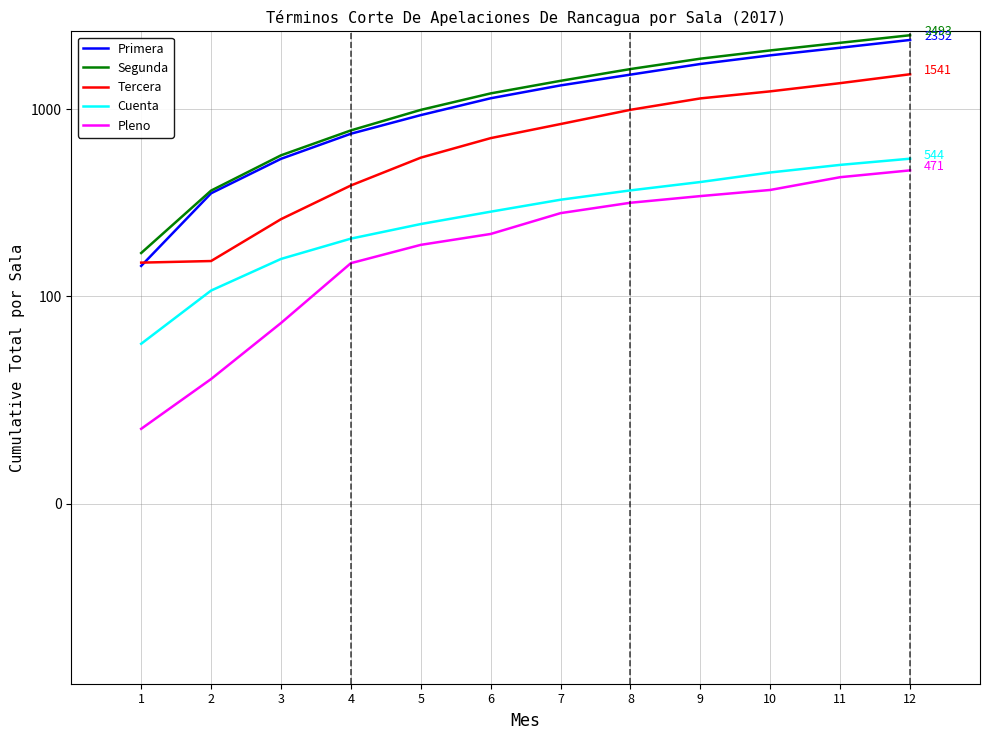

Is it true that Primera equals 543 at 3?

True